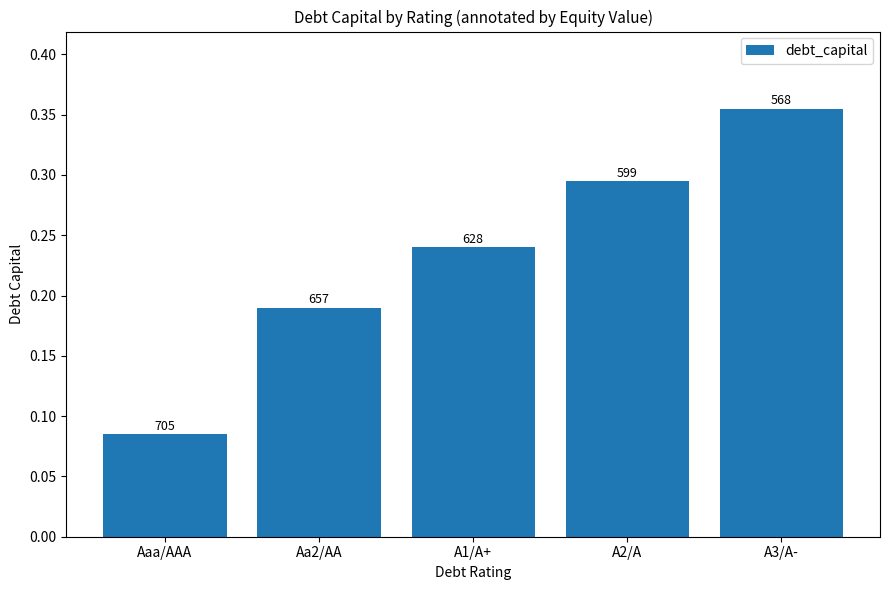

Which category has the lowest value across all series?

Aaa/AAA